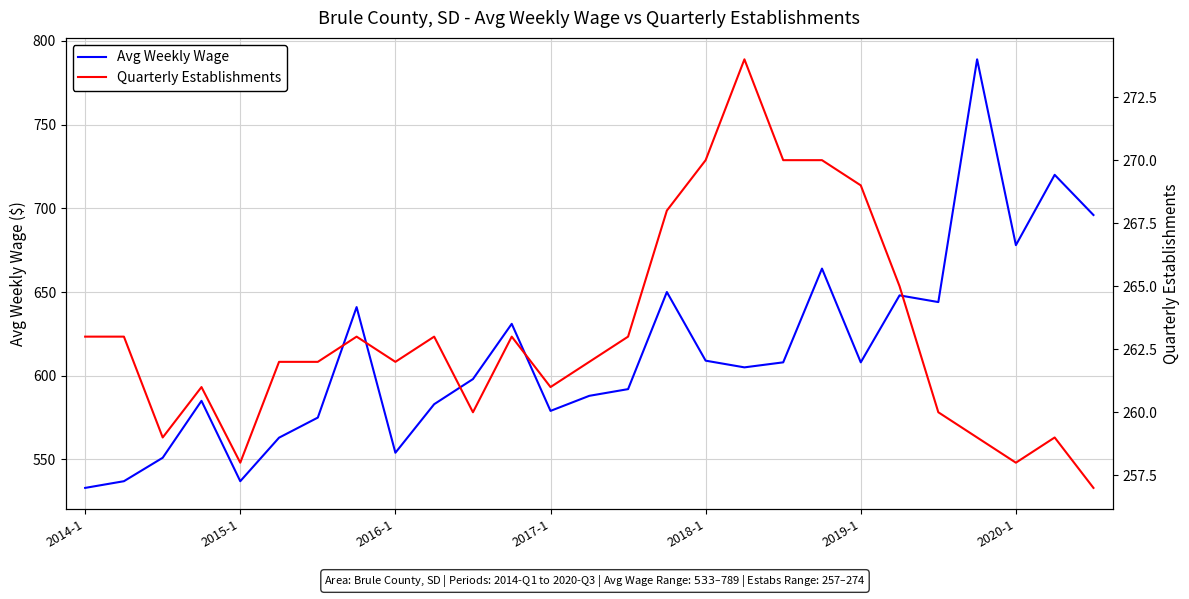

Count the number of categories in the chart.

27